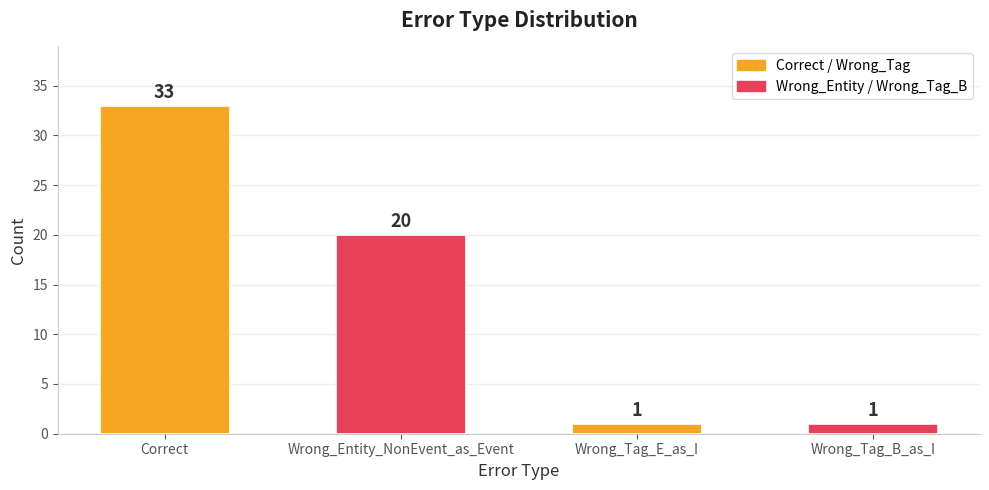

Are the bars grouped side by side (vs. stacked)?

No